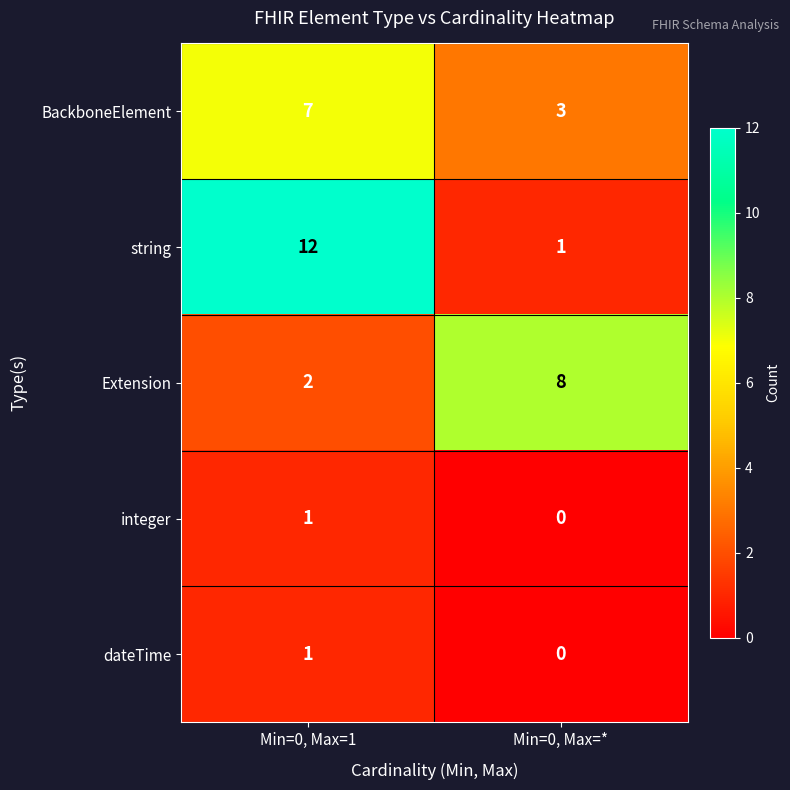

Reading left to right, what are all the values shown in this chart?

BackboneElement: 7	3
string: 12	1
Extension: 2	8
integer: 1	0
dateTime: 1	0